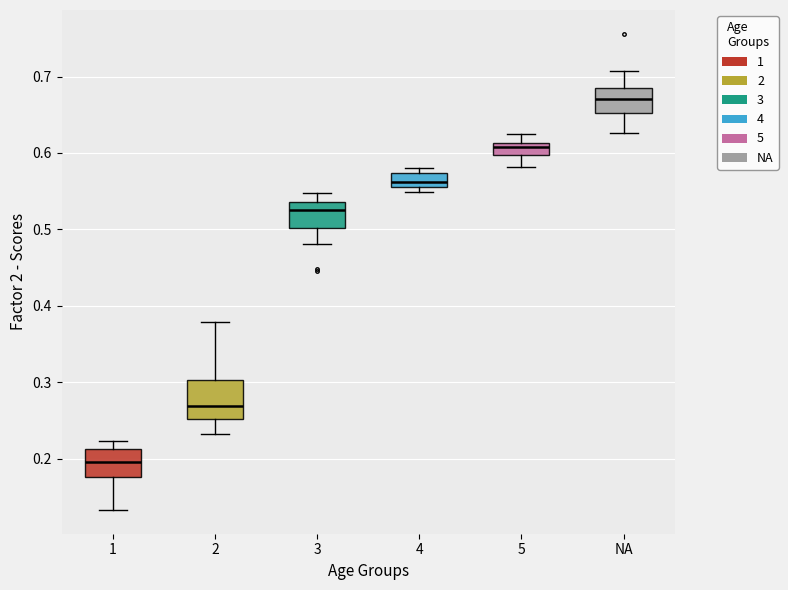

Which box's median line is the highest?

NA